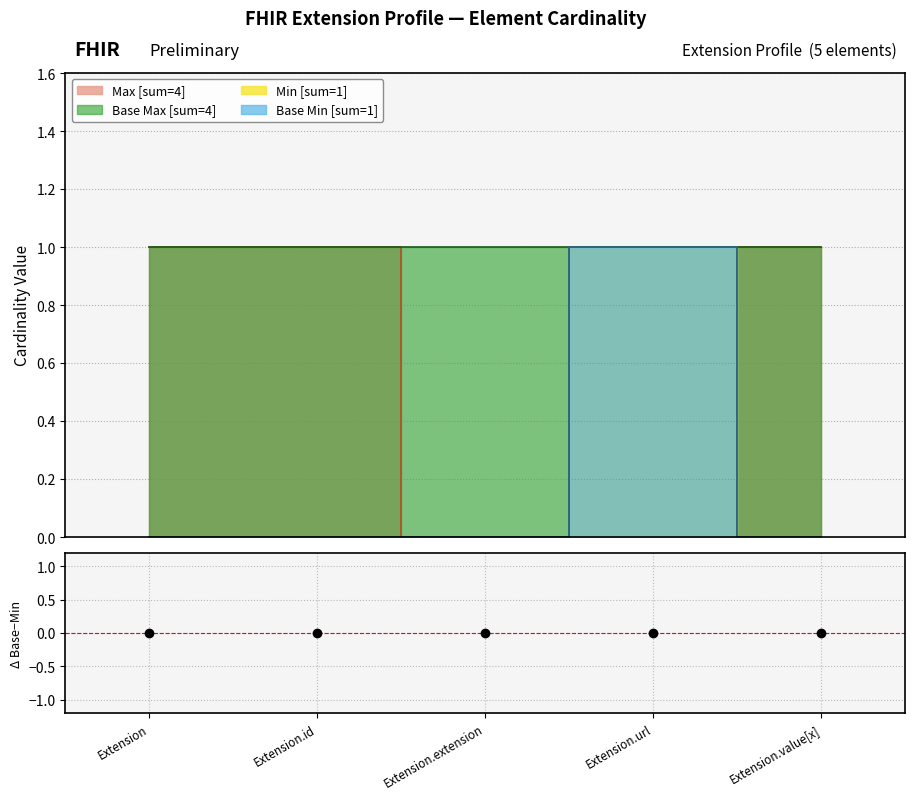

Is it true that Extension [Min=0] equals 0 at Extension.value[x]?

True